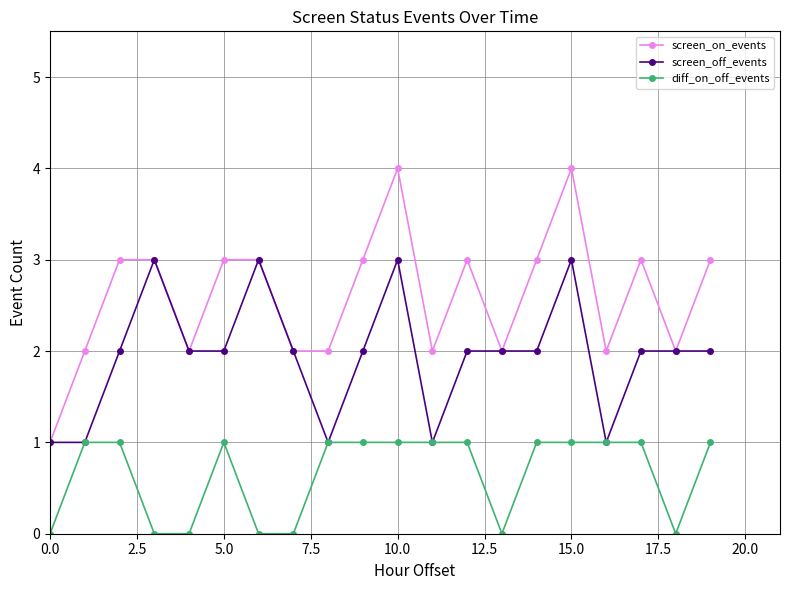

True or false: screen_off_events has more than 2 points higher than both neighbors.

True